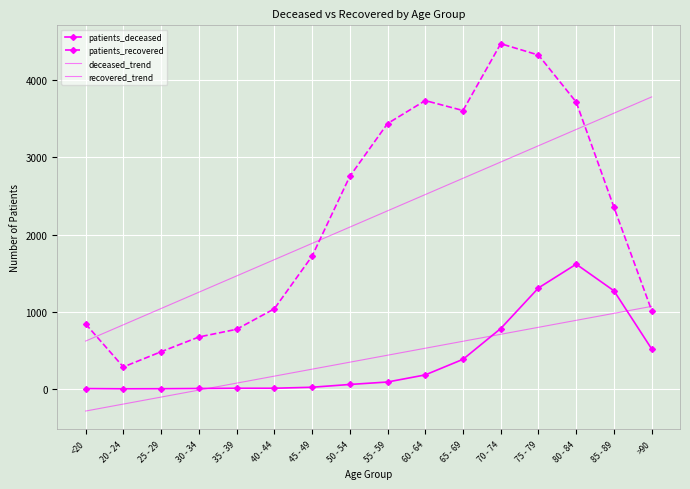

Between 60 - 64 and 40 - 44, which is larger?

60 - 64